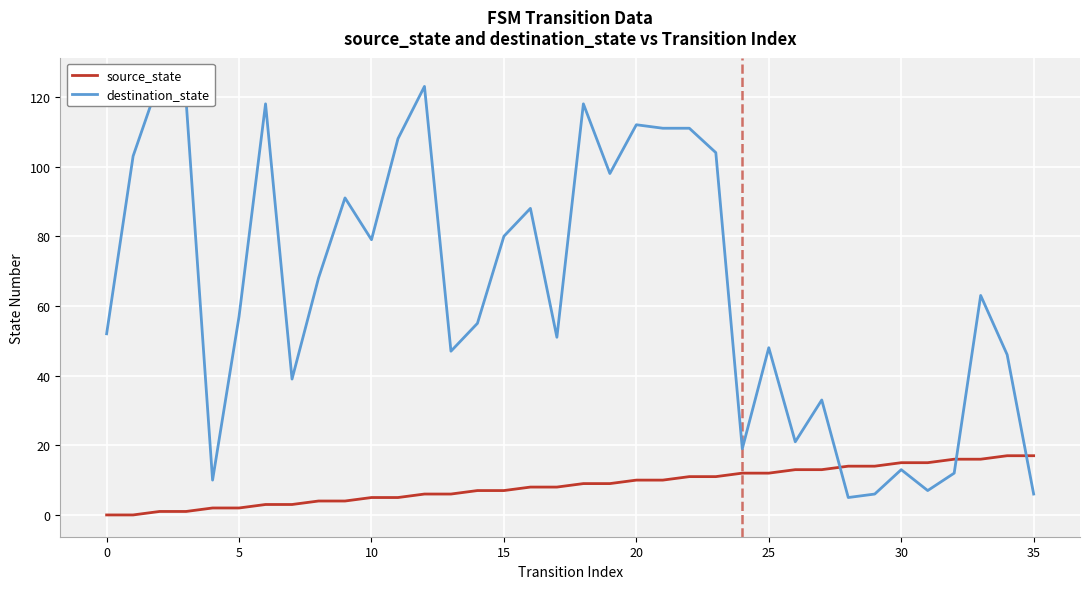

What is the sum of the source_state values at 11 and 13?

11